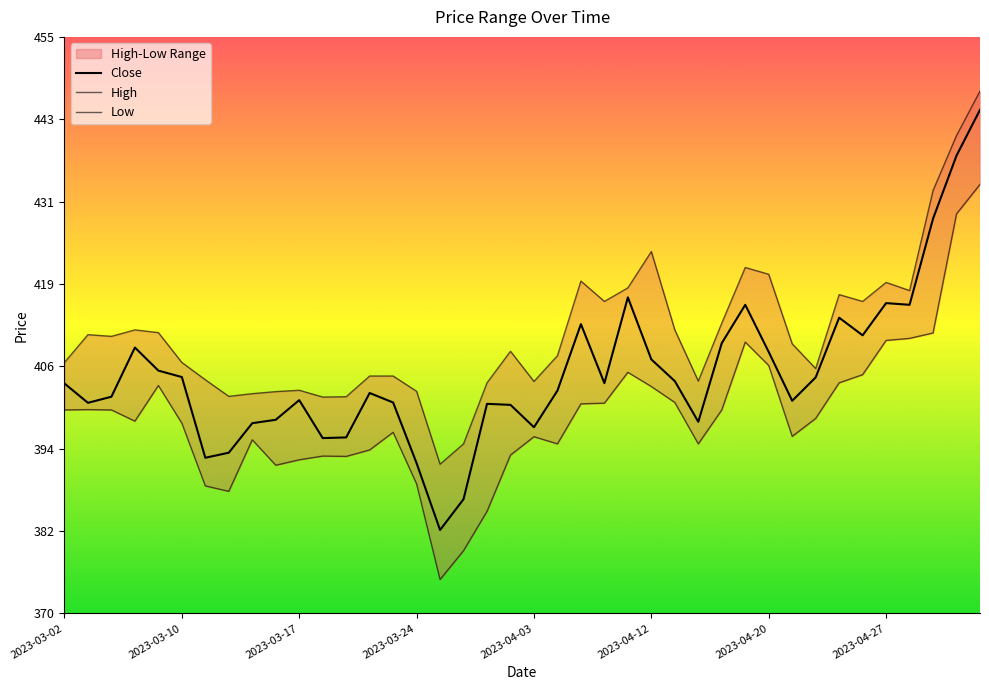

Is the value of Close at 15 greater than the value of Low at 33?

No